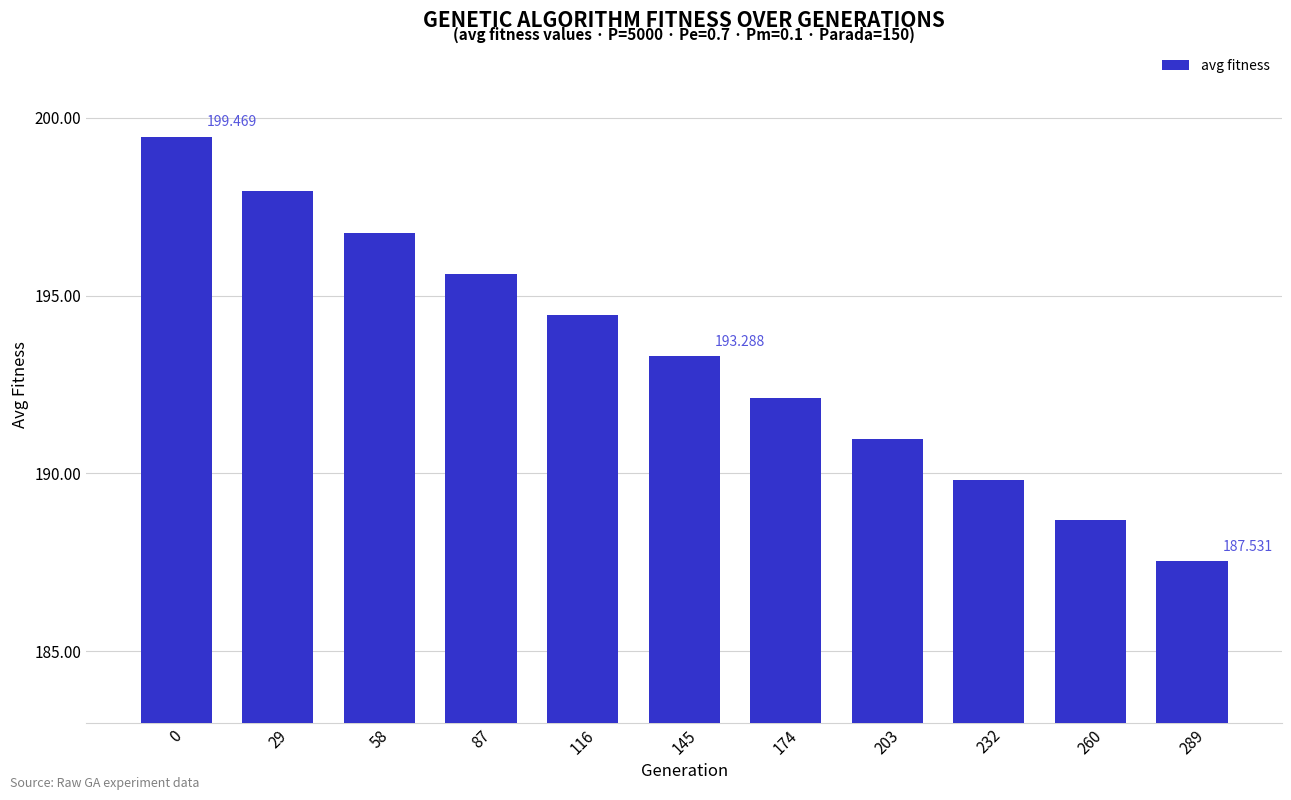

Reading left to right, extract all data points from this chart.

199.5	197.9	196.8	195.6	194.4	193.3	192.1	191.0	189.8	188.7	187.5